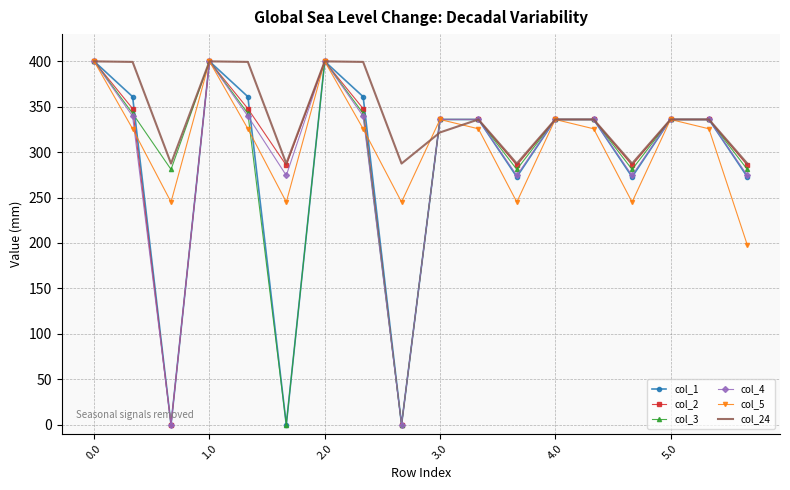

Which series has the largest total across all categories?

col_24